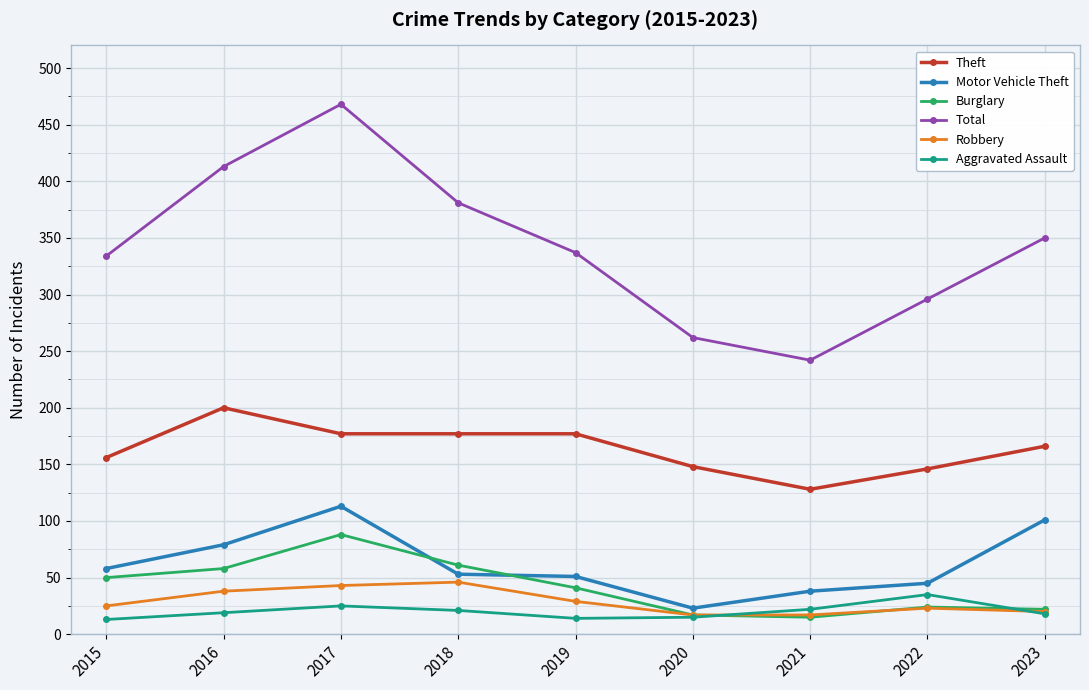

The value of Total at 2017 is 180. True or false?

False